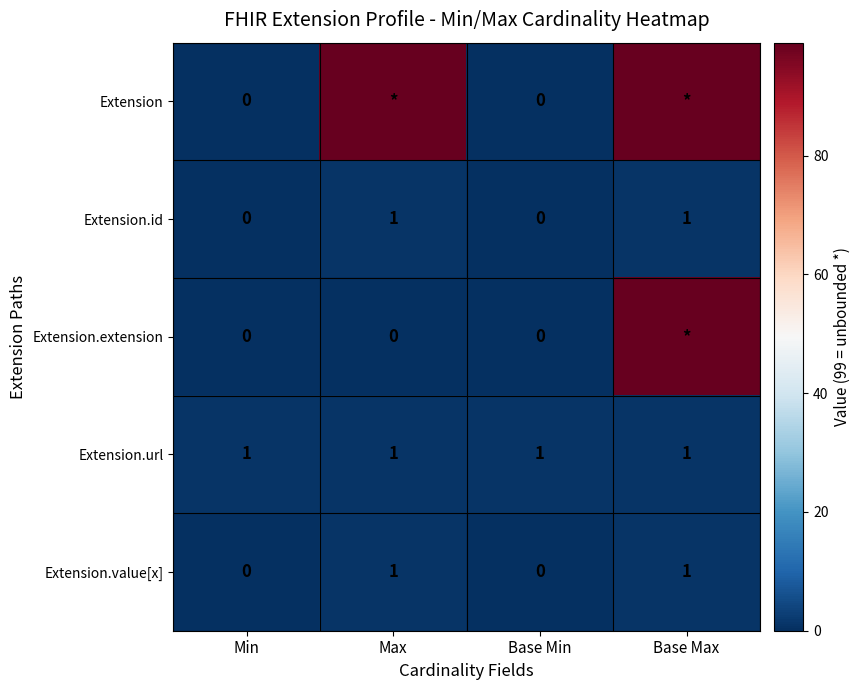

Is it true that Extension.value[x] equals 0 at Min?

True